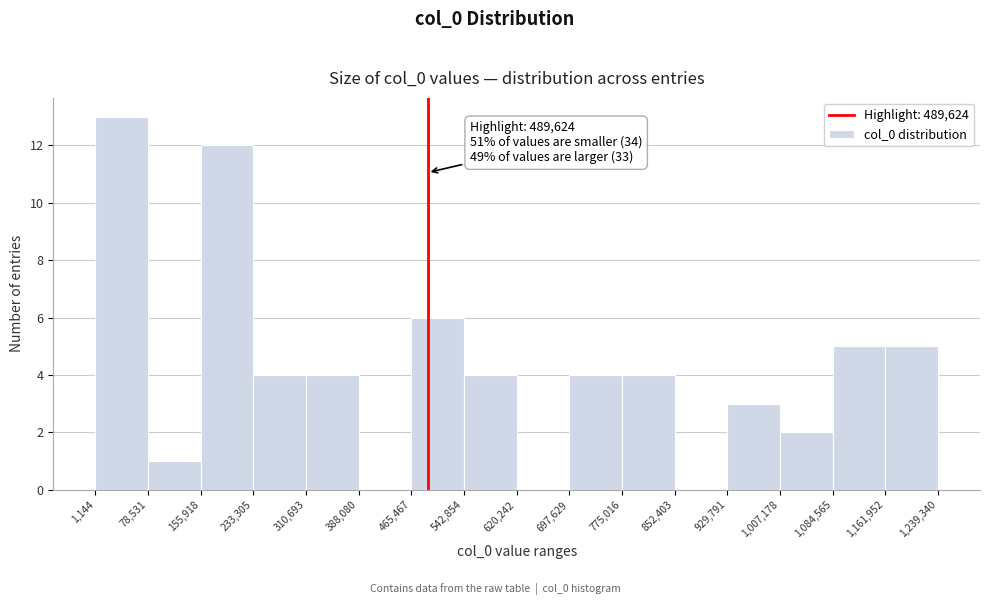

Over which range of the x-axis is the bar tallest?

1,144 to 78,531